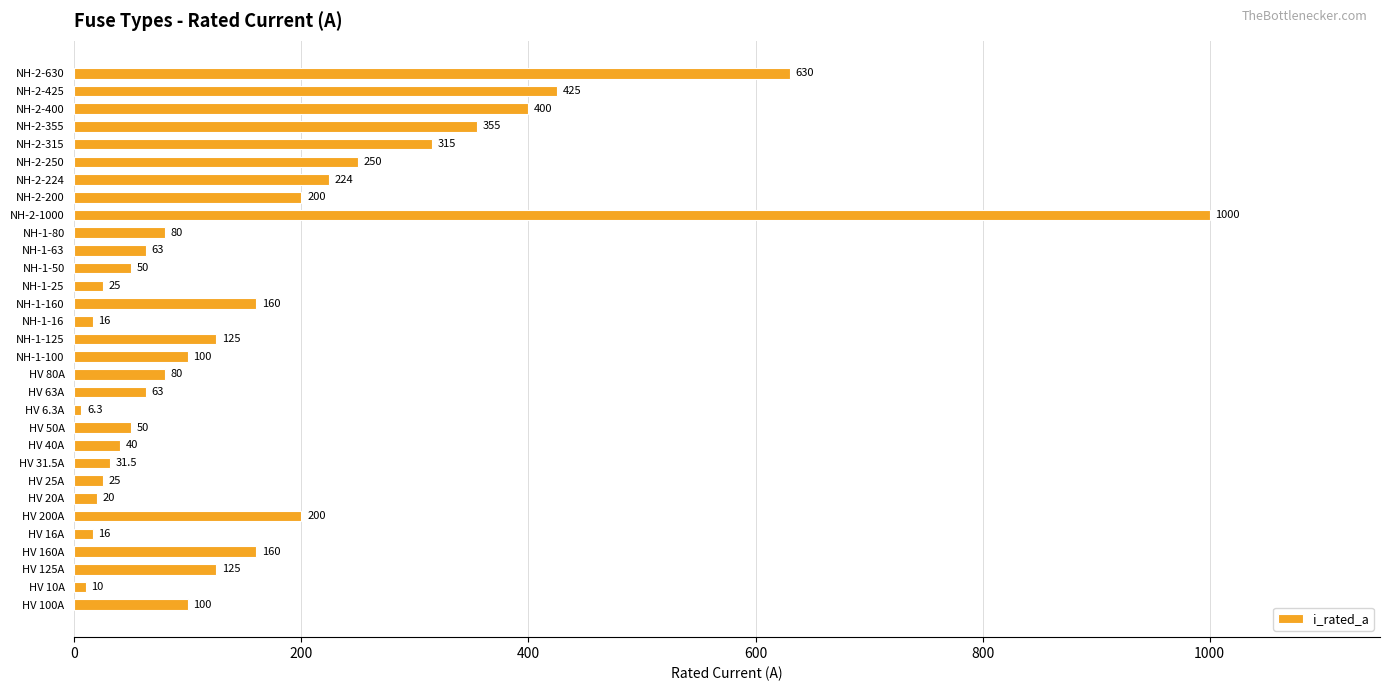

What is the greatest value displayed?

1000.0